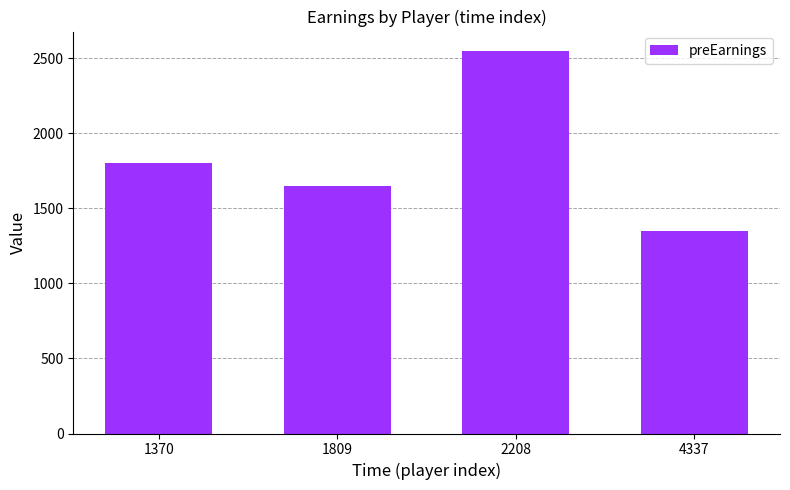

What value does the data have at 4337, to the nearest 10?

1350